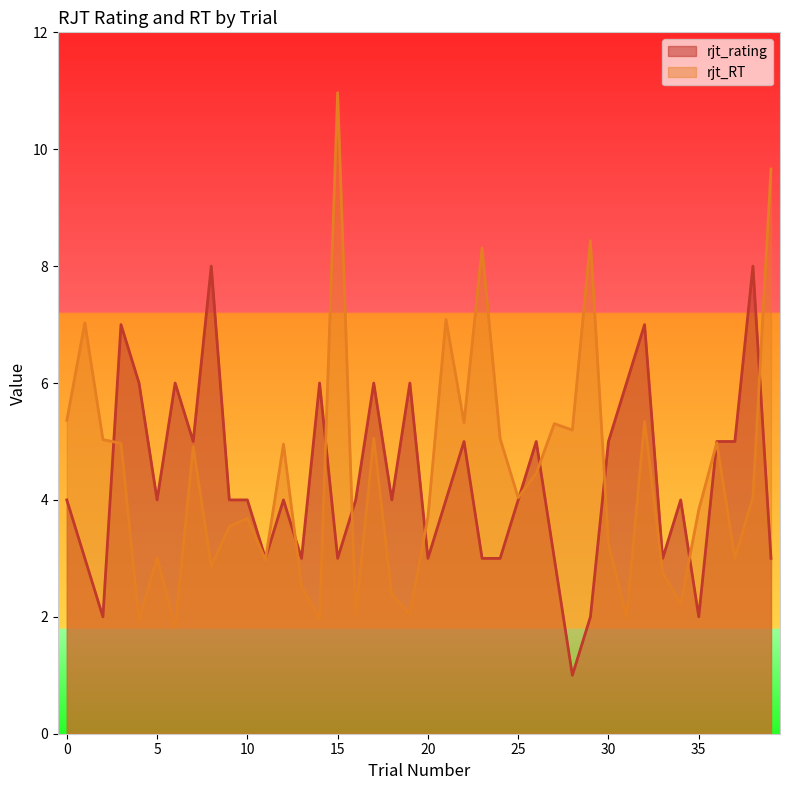

What is the average value of the rjt_RT series?

4.4